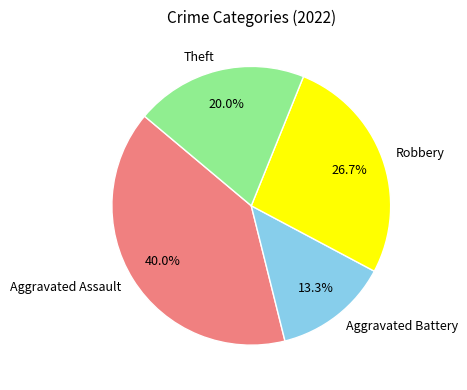

Does Theft represent more than half of the total?

No